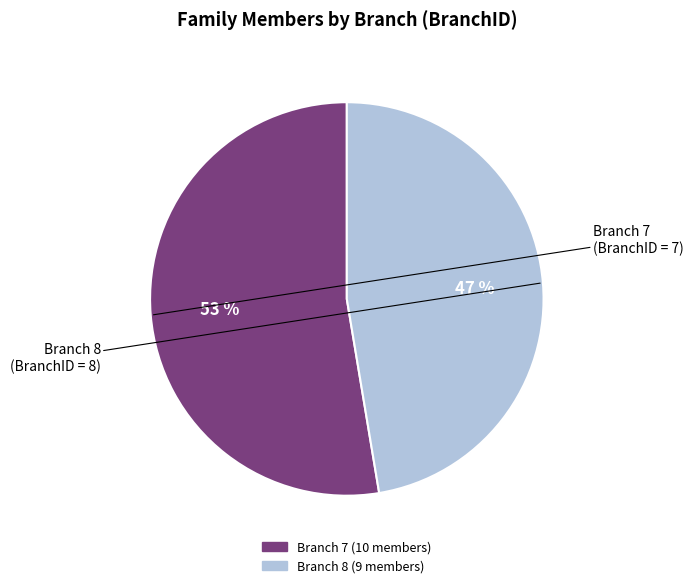

To the nearest percent, what is the average slice percentage?

50%